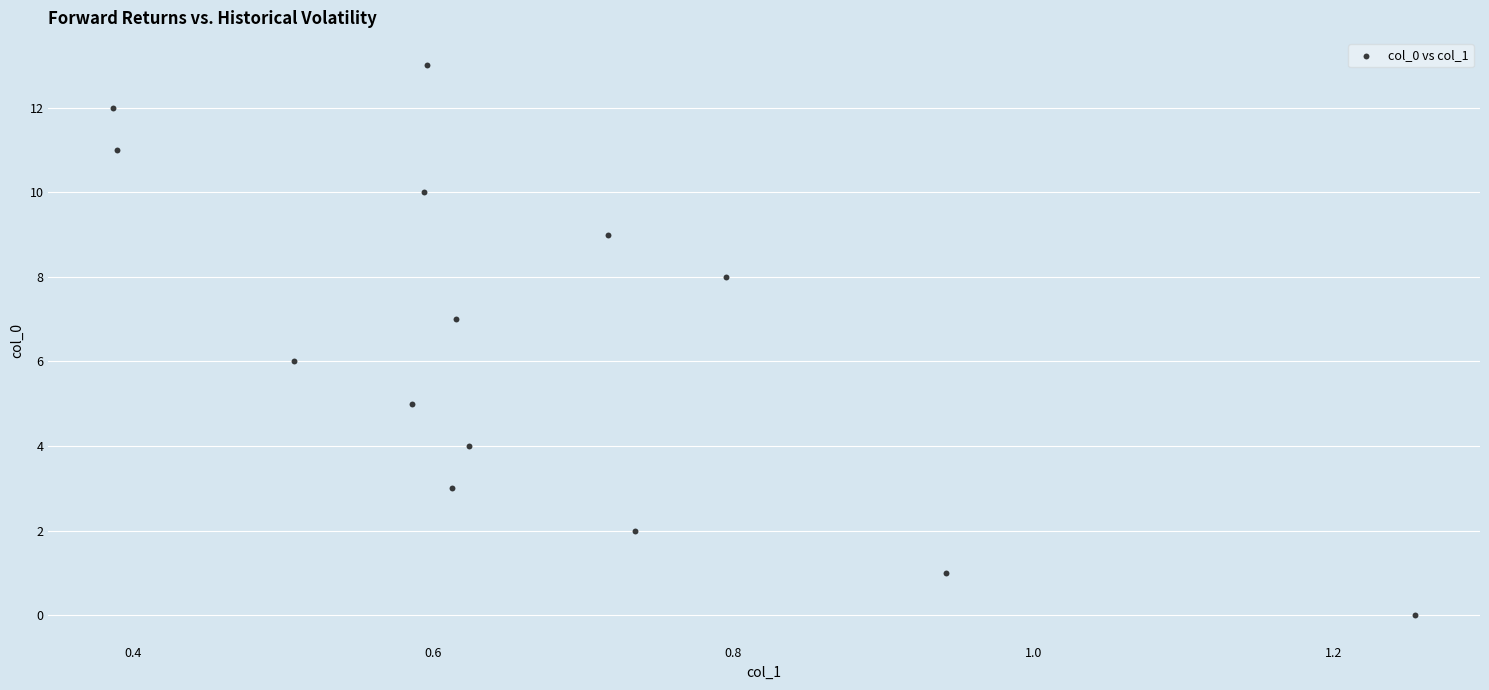

What is the range of Y values (max minus min)?

13